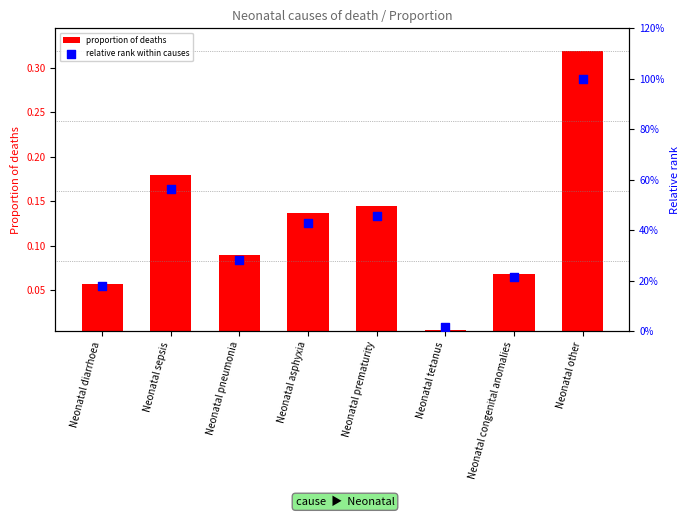

Which series has the largest Y range (max minus min)?

relative rank within causes